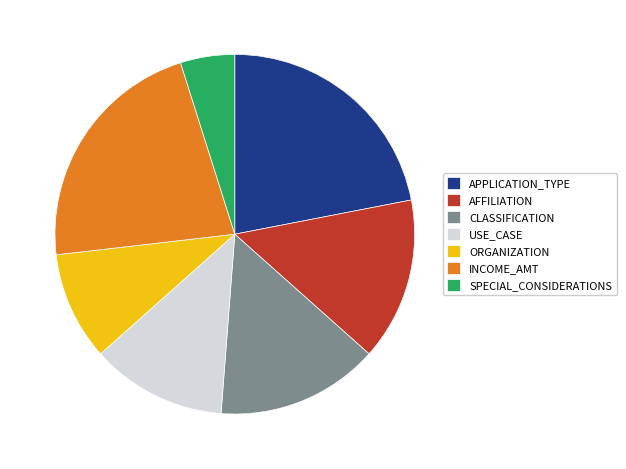

Between APPLICATION_TYPE and SPECIAL_CONSIDERATIONS, which is larger?

APPLICATION_TYPE